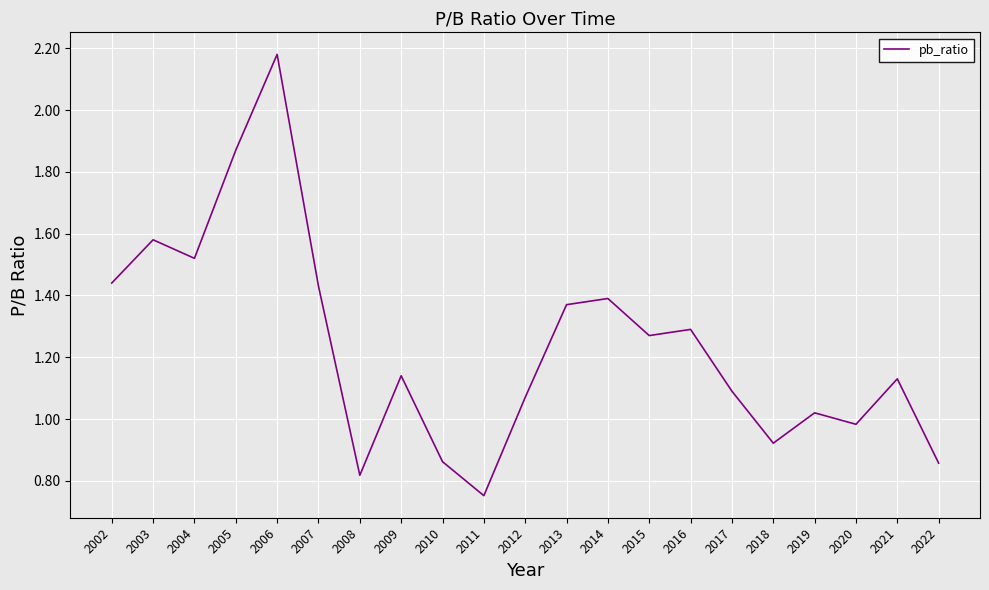

Where does the data first go above 1?

2002